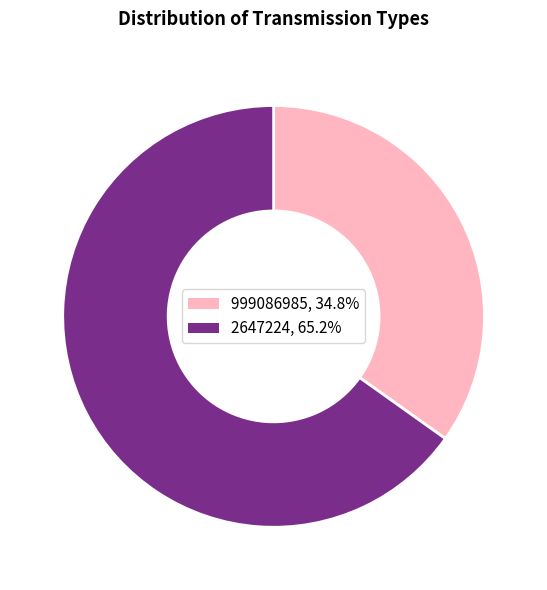

Which slice is the largest?

2647224